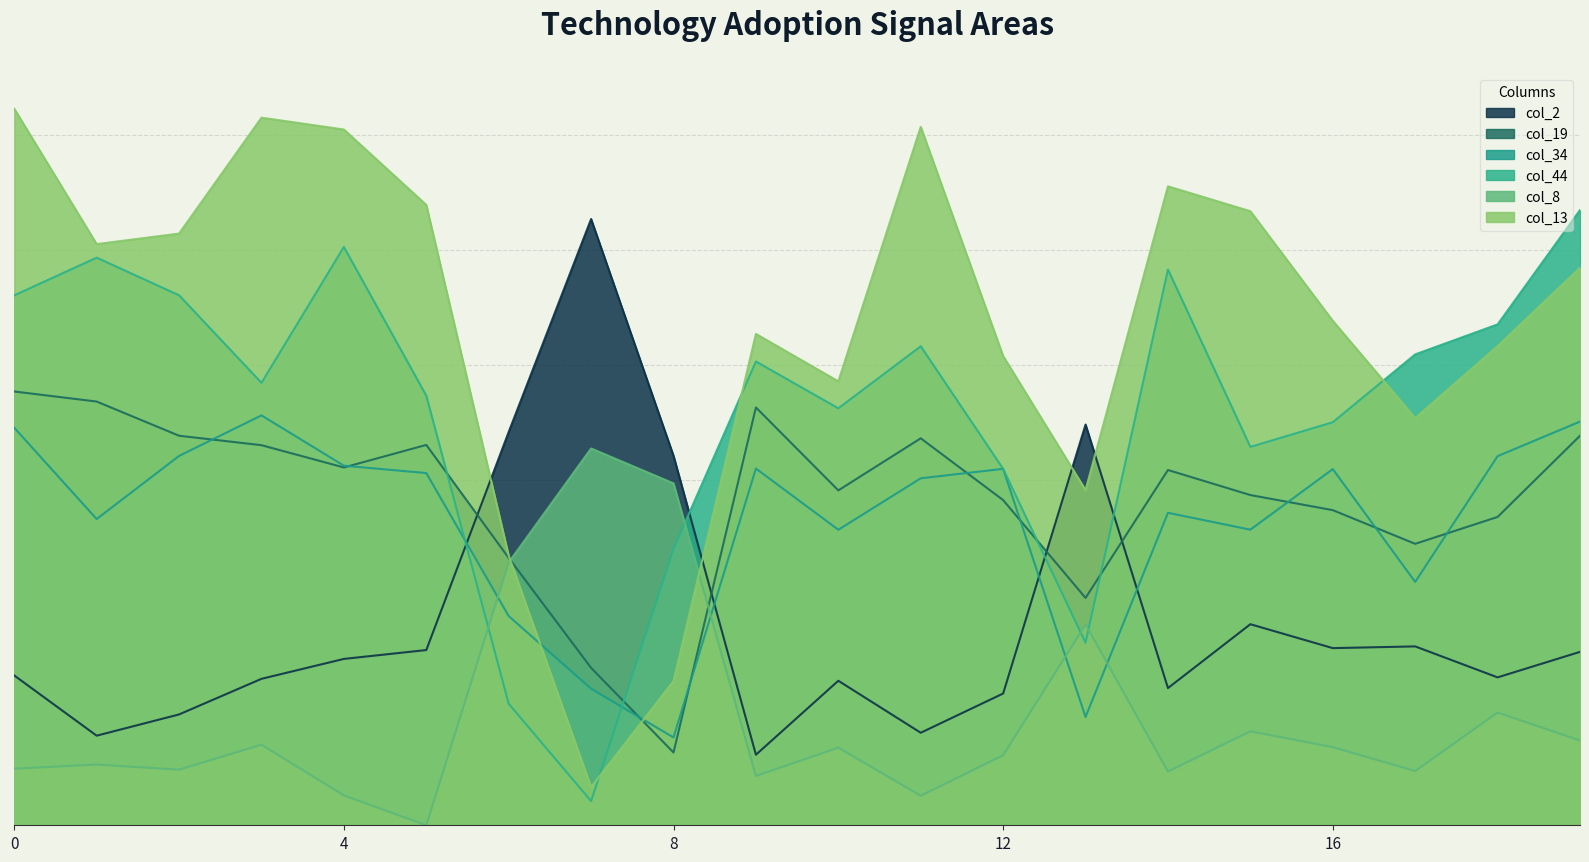

What is the maximum value for col_19?

3.8